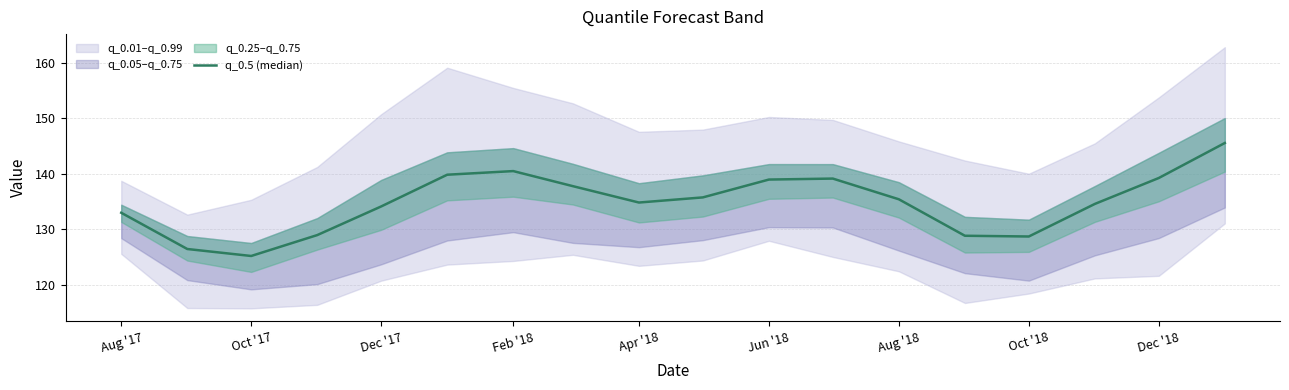

True or false: the data shows 43.2 at 9.

False